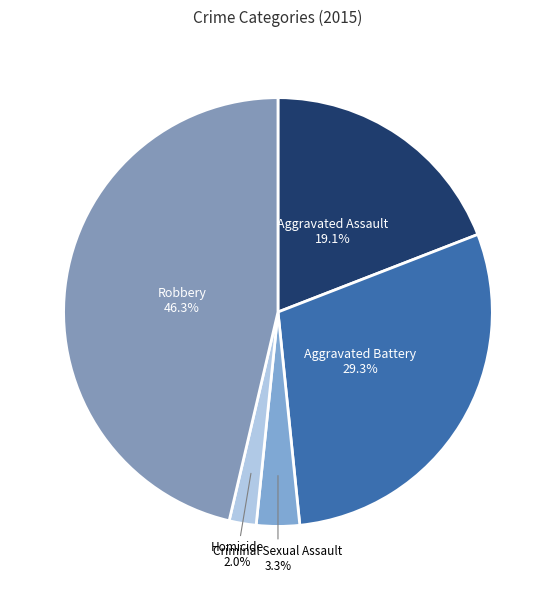

How much of the chart is everything except Homicide?

98.0%